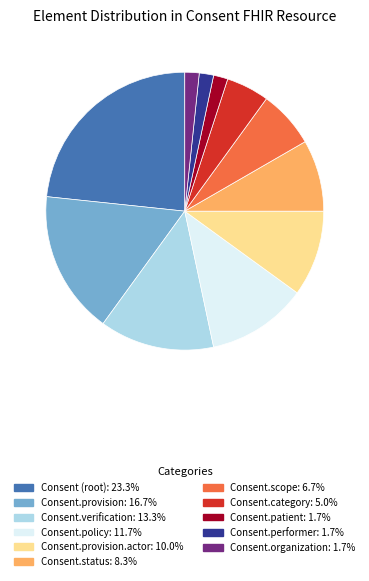

Is there a majority slice in this chart?

No